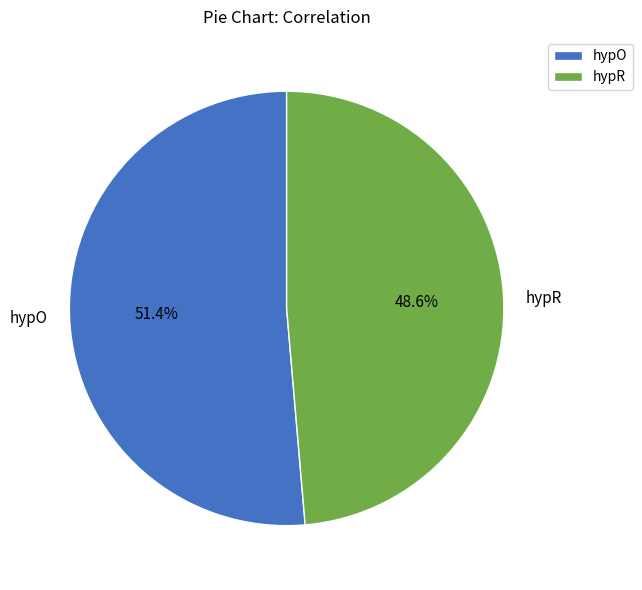

To the nearest percent, what is the difference between the hypR and hypO slice percentages?

3%